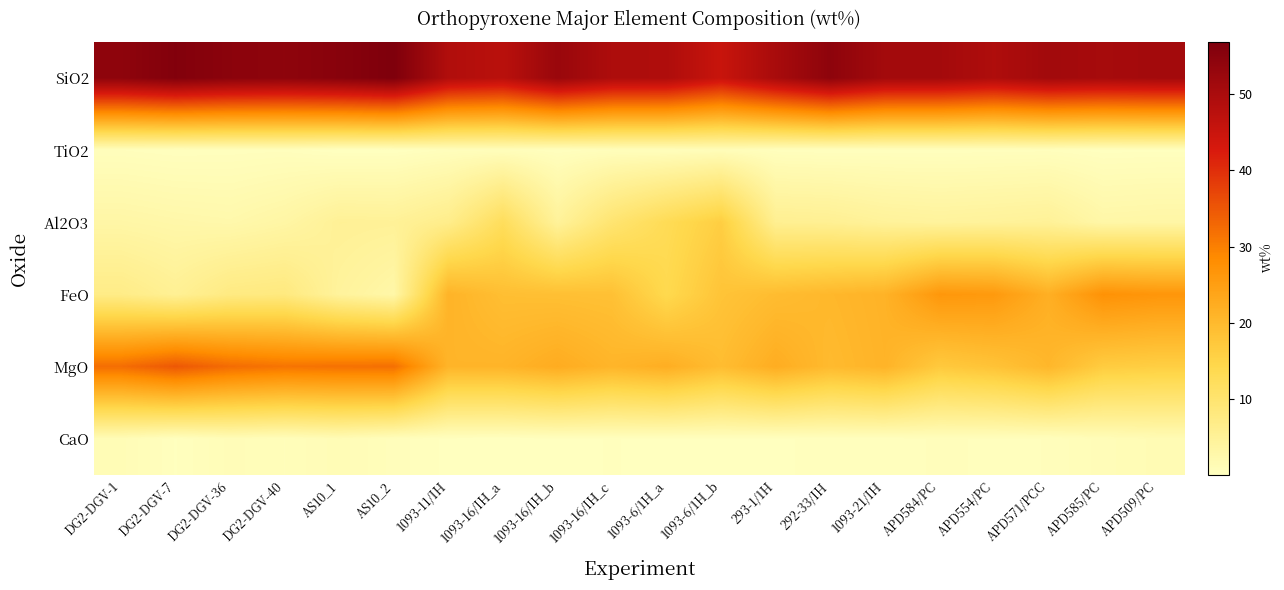

Which series has the largest total across all categories?

SiO2